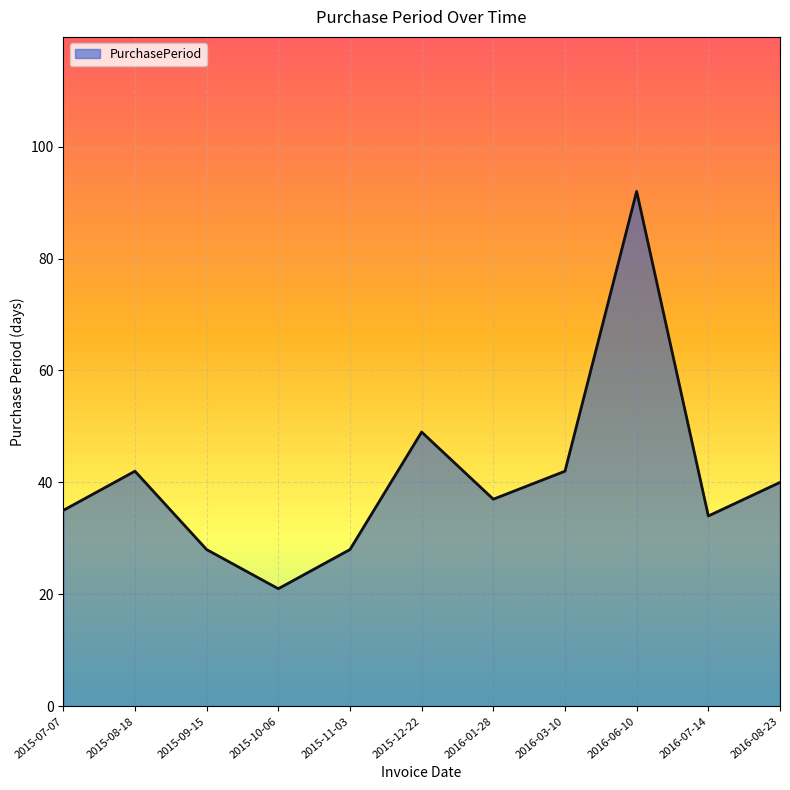

Reading left to right, list all the values displayed in this chart.

35	42	28	21	28	49	37	42	92	34	40